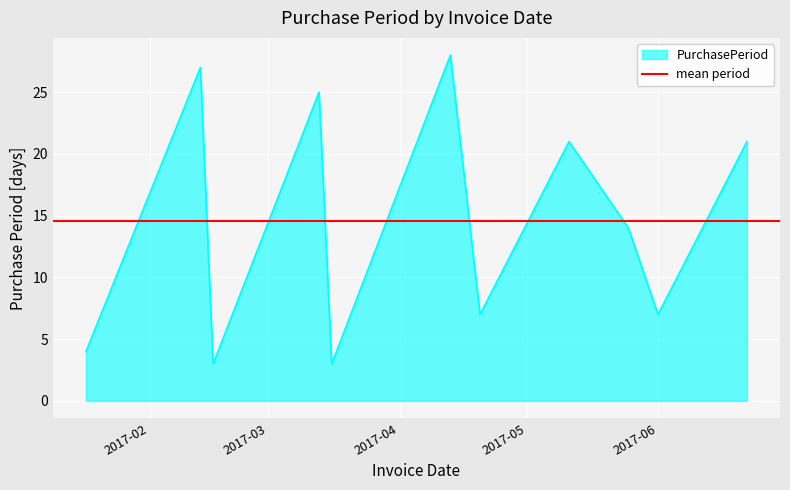

Rank the categories by value from lowest to highest.

2017-02-16, 2017-03-16, 2017-01-17, 2017-04-20, 2017-06-01, 2017-05-25, 2017-05-11, 2017-06-22, 2017-03-13, 2017-02-13, 2017-04-13